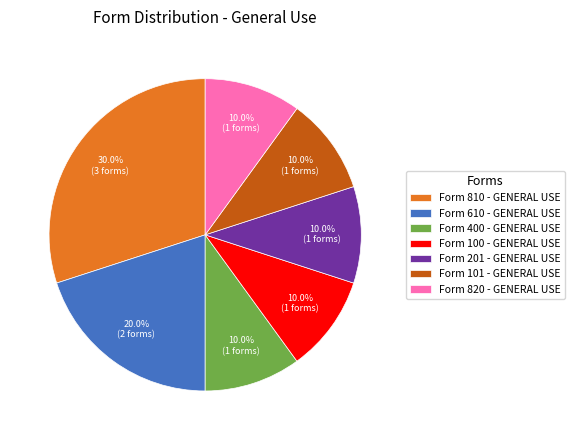

How many segments does this pie chart have?

7